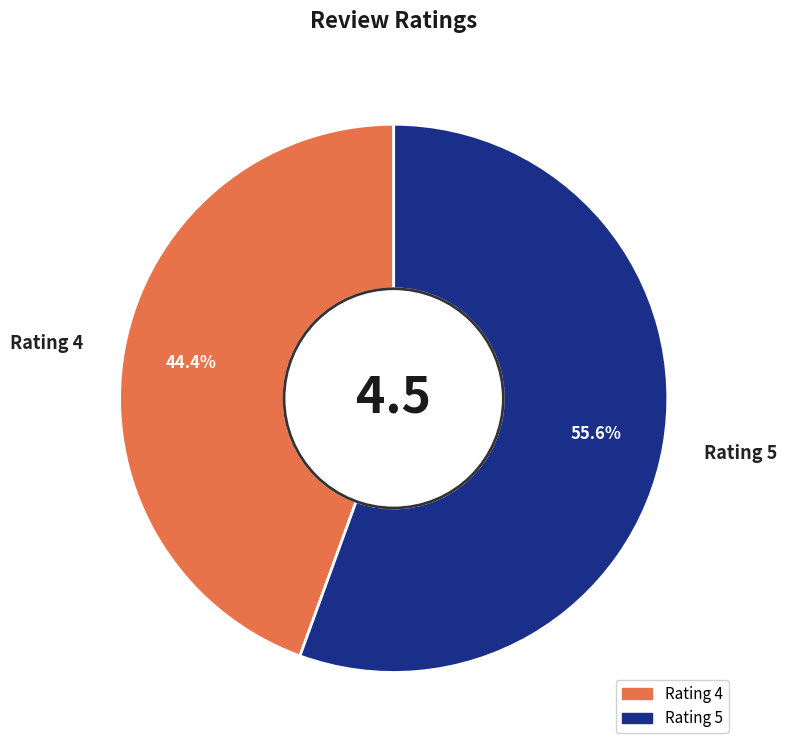

How many slices are in this pie chart?

2